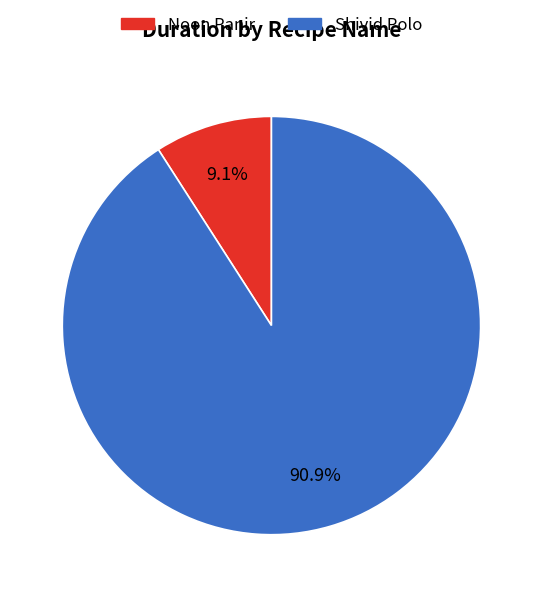

Which category accounts for the majority?

Shivid Polo